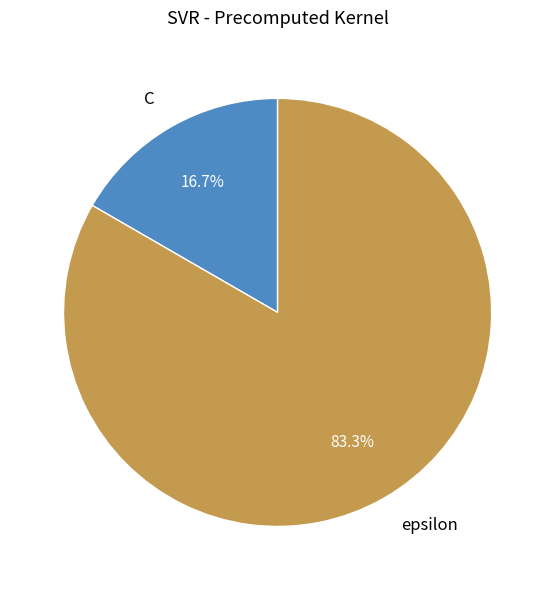

Between C and epsilon, which is larger?

epsilon